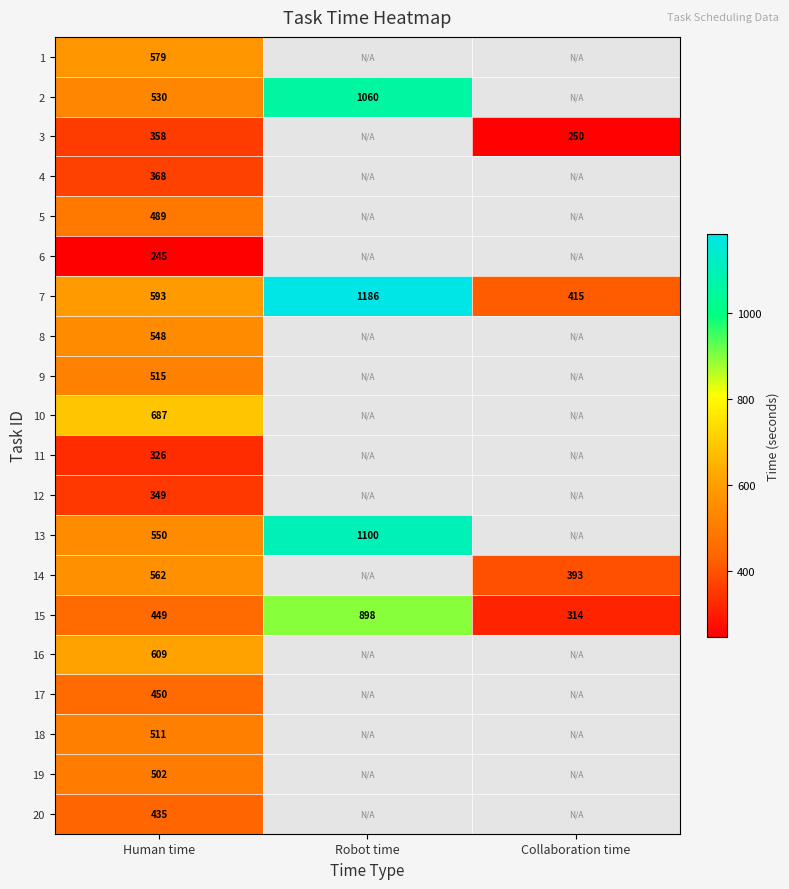

List the labels in order of 7 value, largest first.

Robot time, Human time, Collaboration time